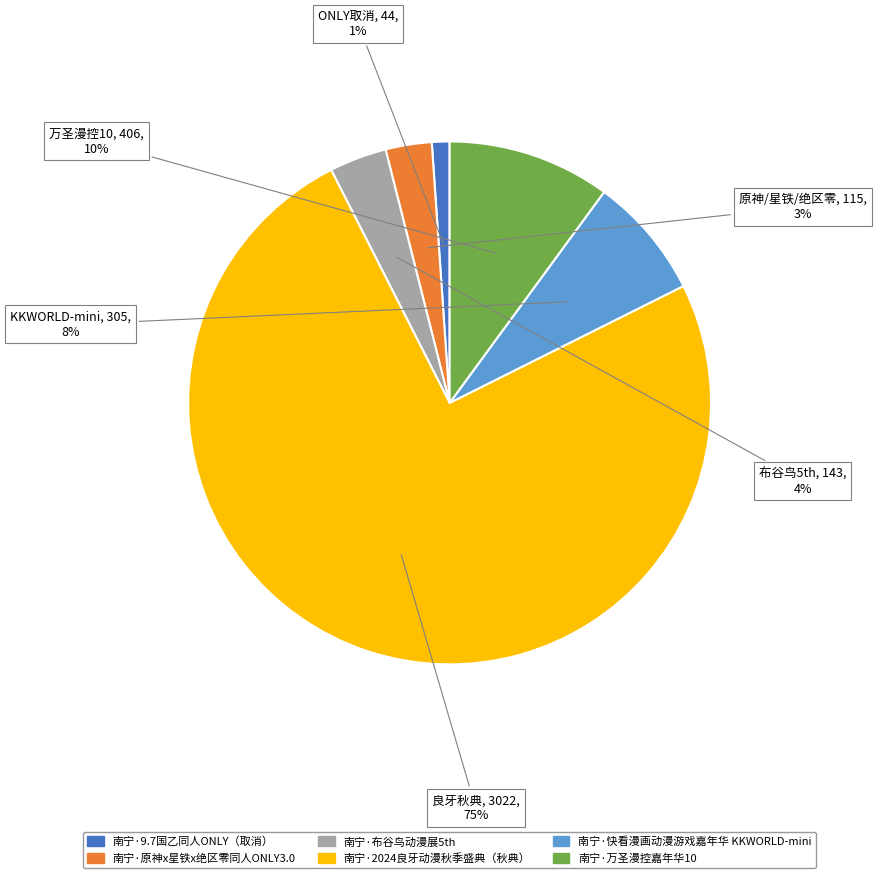

Rank the categories by value from lowest to highest.

南宁·9.7国乙同人ONLY（取消）, 南宁·原神x星铁x绝区零同人ONLY3.0, 南宁·布谷鸟动漫展5th, 南宁·快看漫画动漫游戏嘉年华 KKWORLD-mini, 南宁·万圣漫控嘉年华10, 南宁·2024良牙动漫秋季盛典（秋典）